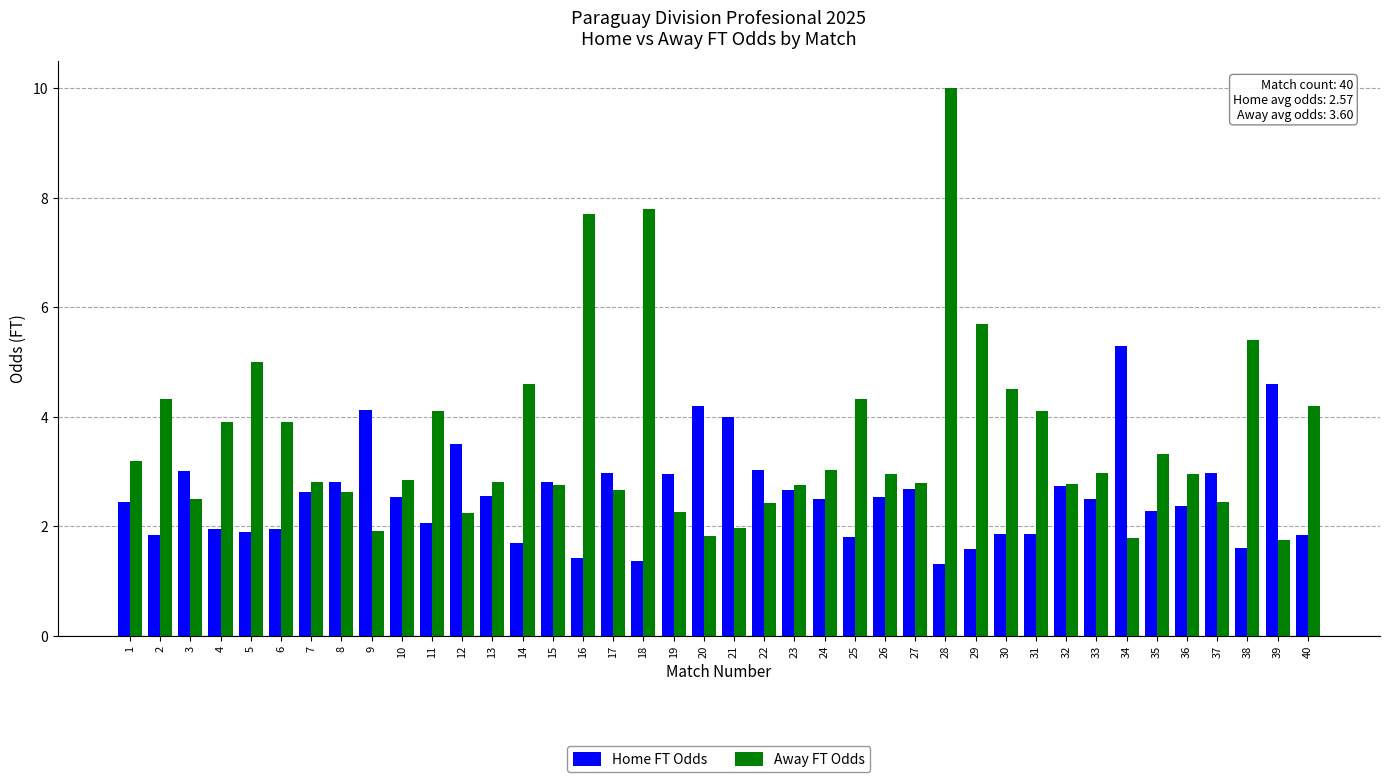

Is the value of Home FT Odds at 26 greater than the value of Away FT Odds at 17?

No